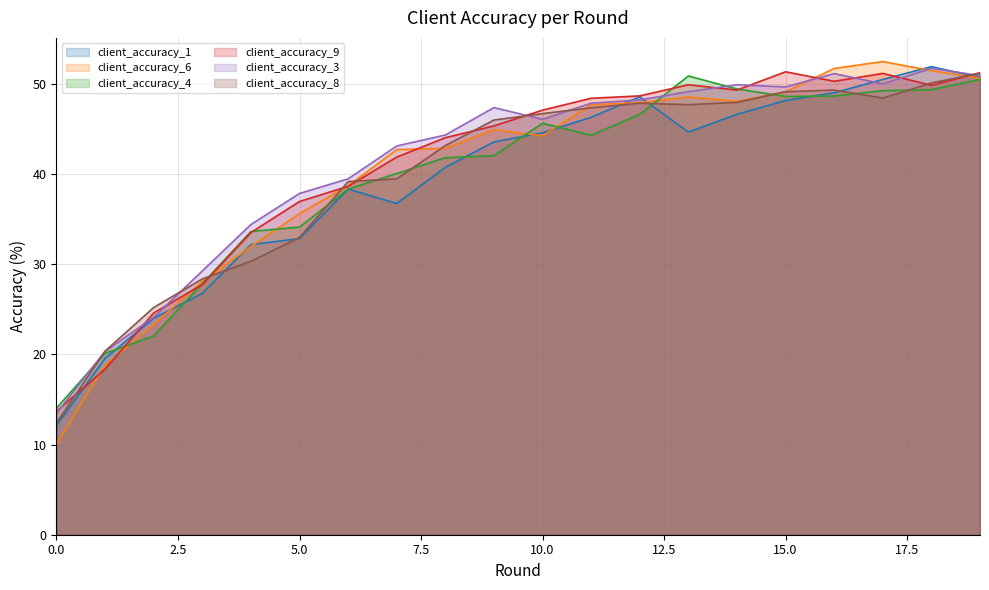

What is the value of the client_accuracy_1 point at the 15th from the left?

46.6